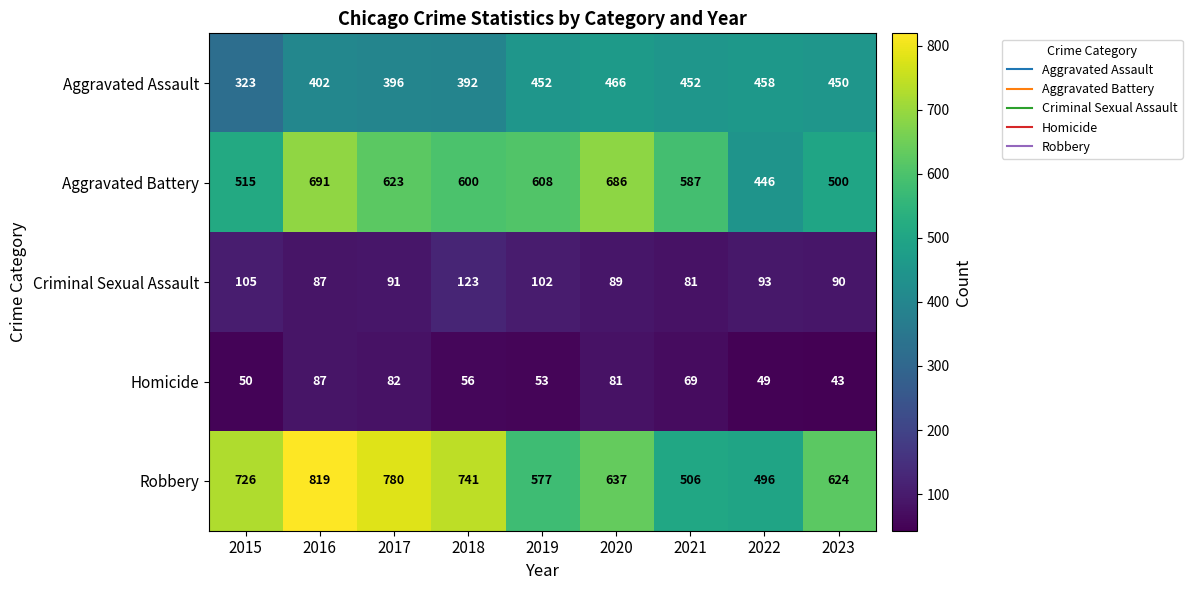

Which series has the widest spread of values?

Robbery